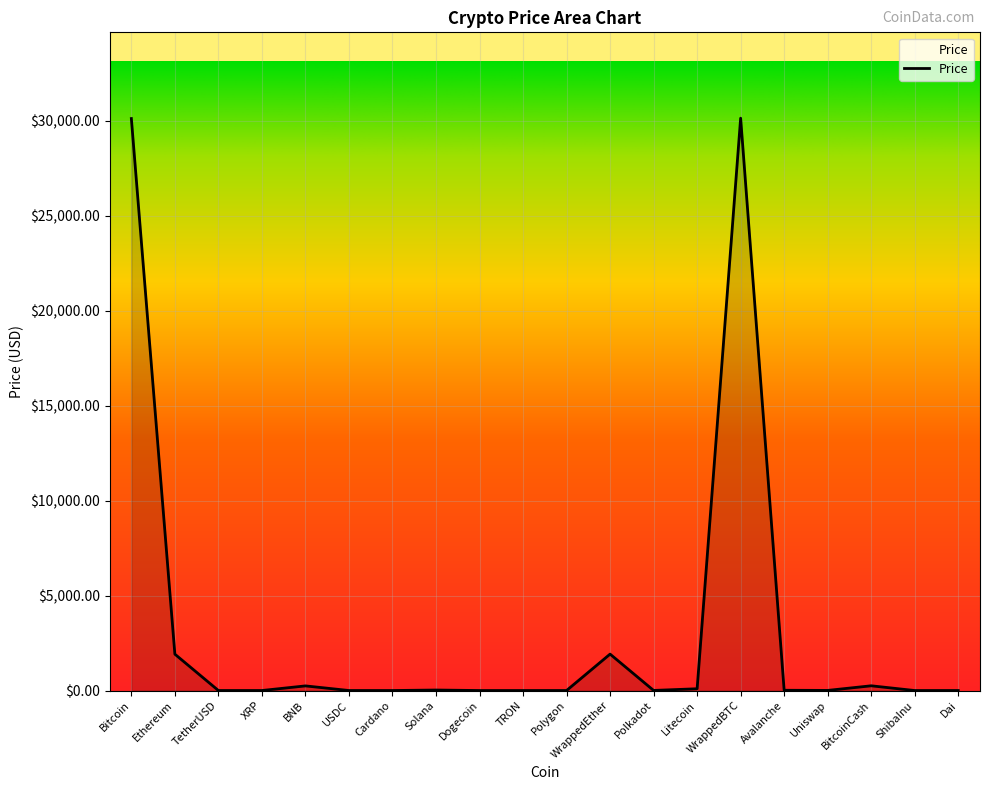

What is the average value?

3235.4